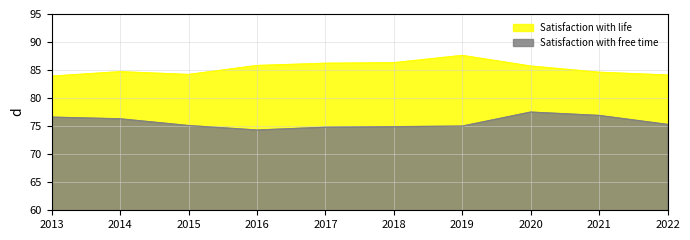

How many interior local peaks does the Satisfaction with life series have?

2